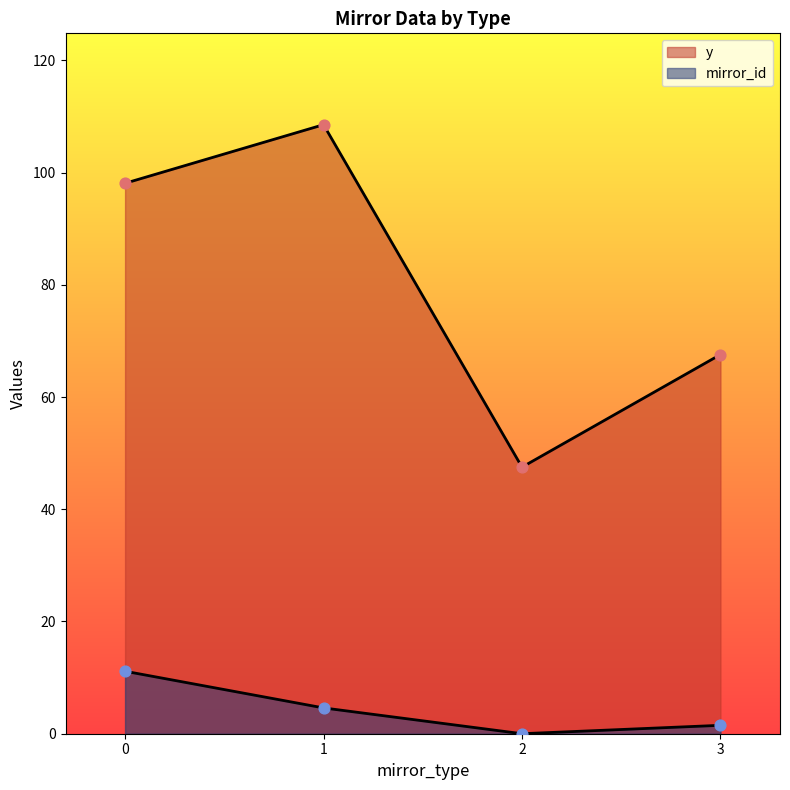

What are all the series names shown in the legend?

y, mirror_id